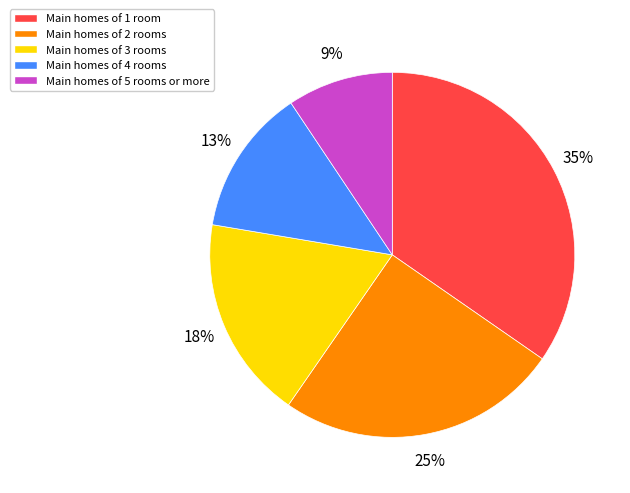

Approximately how many times larger is the value at Main homes of 1 room compared to Main homes of 2 rooms?

1.4